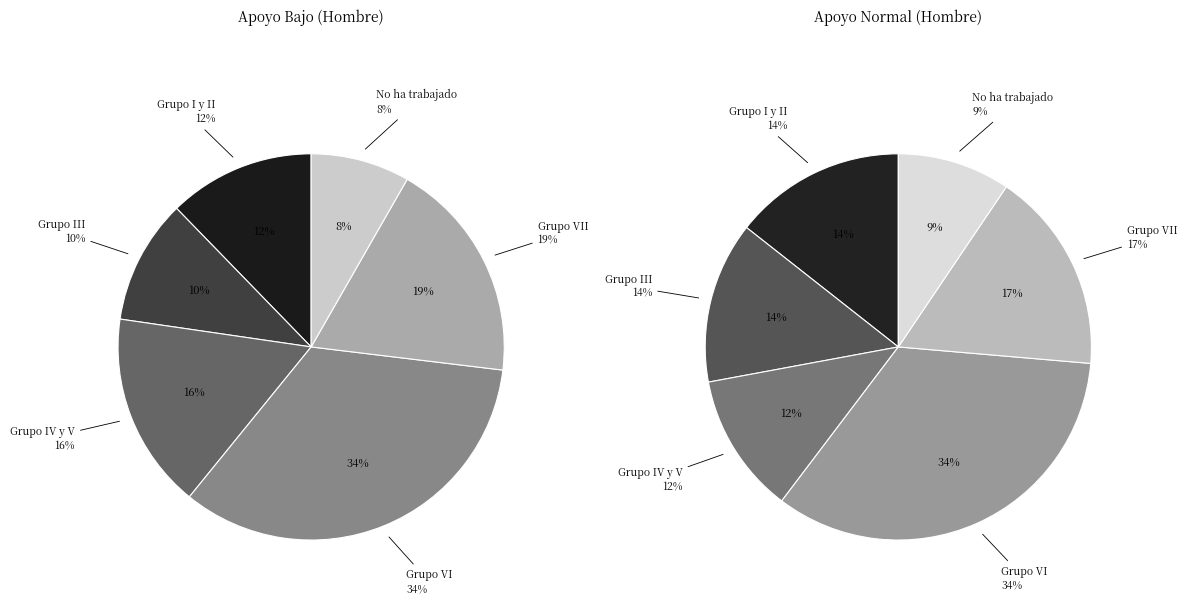

To the nearest percent, what is the difference between the No ha trabajado and Grupo I y II slice percentages?

5%